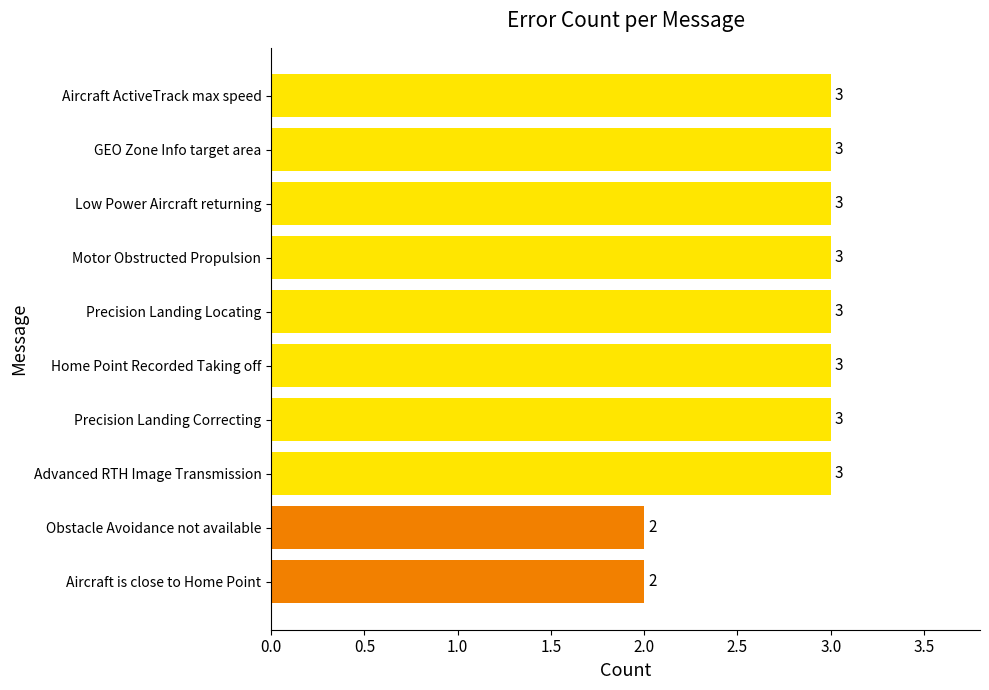

True or false: the data shows 5 at Aircraft ActiveTrack max speed.

False